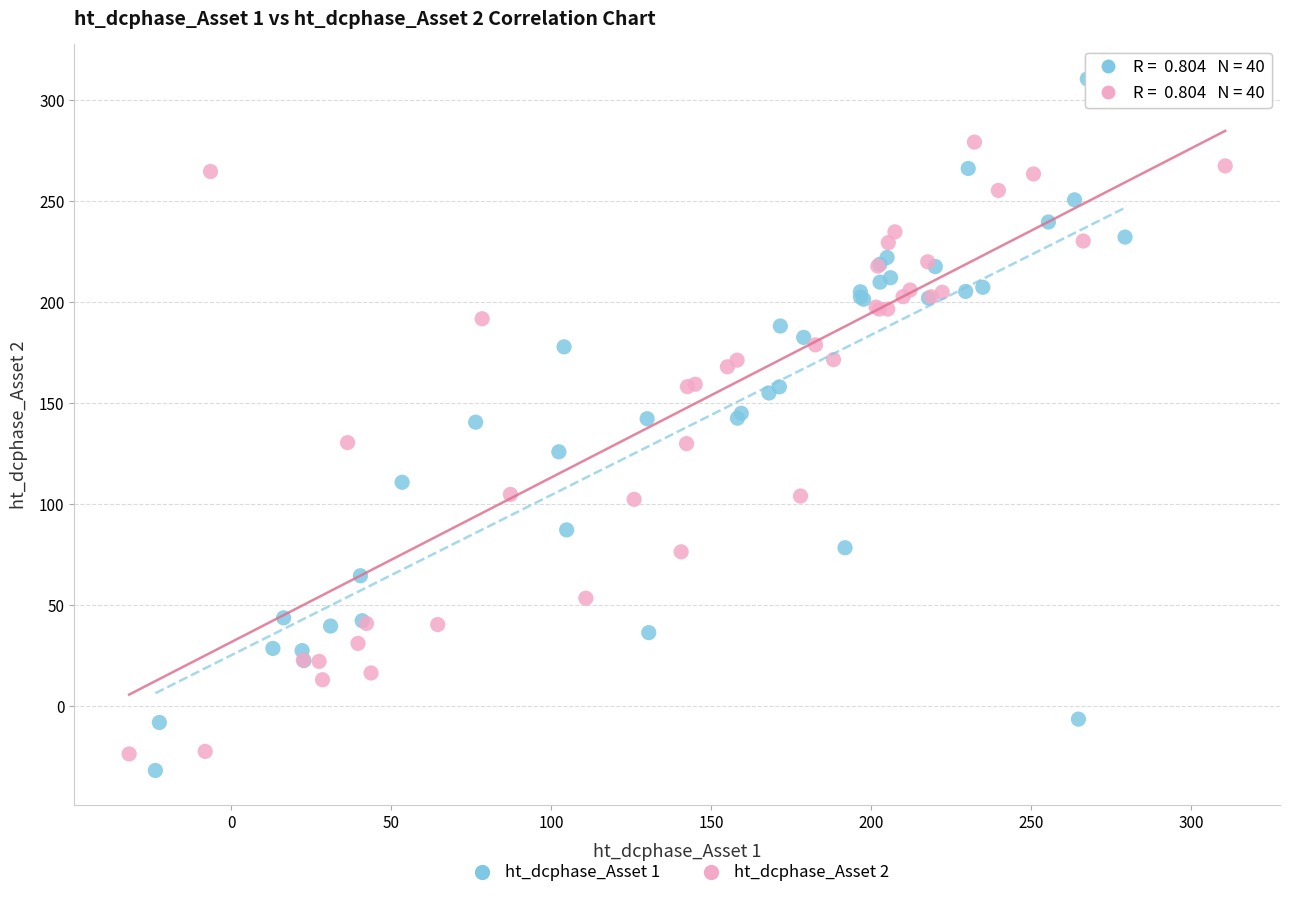

Which series contains the highest Y value?

ht_dcphase_Asset 1